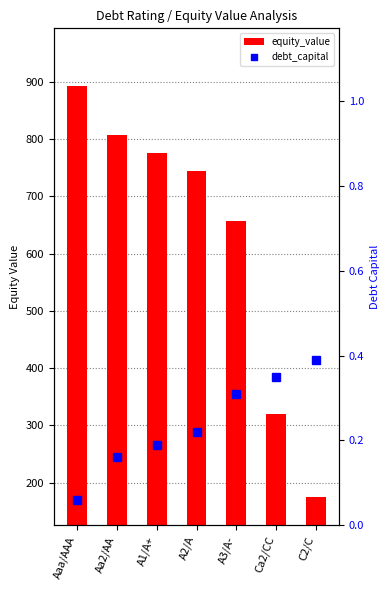

Rank the categories by equity_value value from lowest to highest.

C2/C, Ca2/CC, A3/A-, A2/A, A1/A+, Aa2/AA, Aaa/AAA